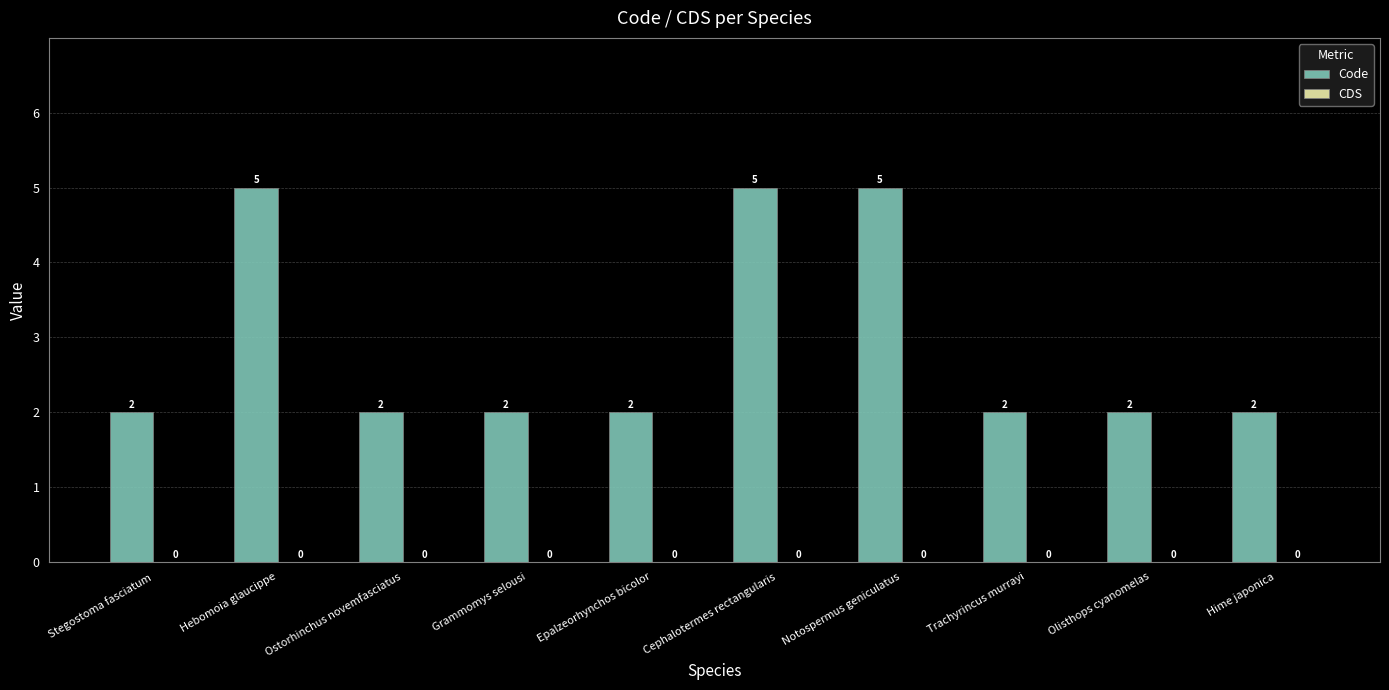

What is the label of the 10th bar from the right?

Stegostoma fasciatum